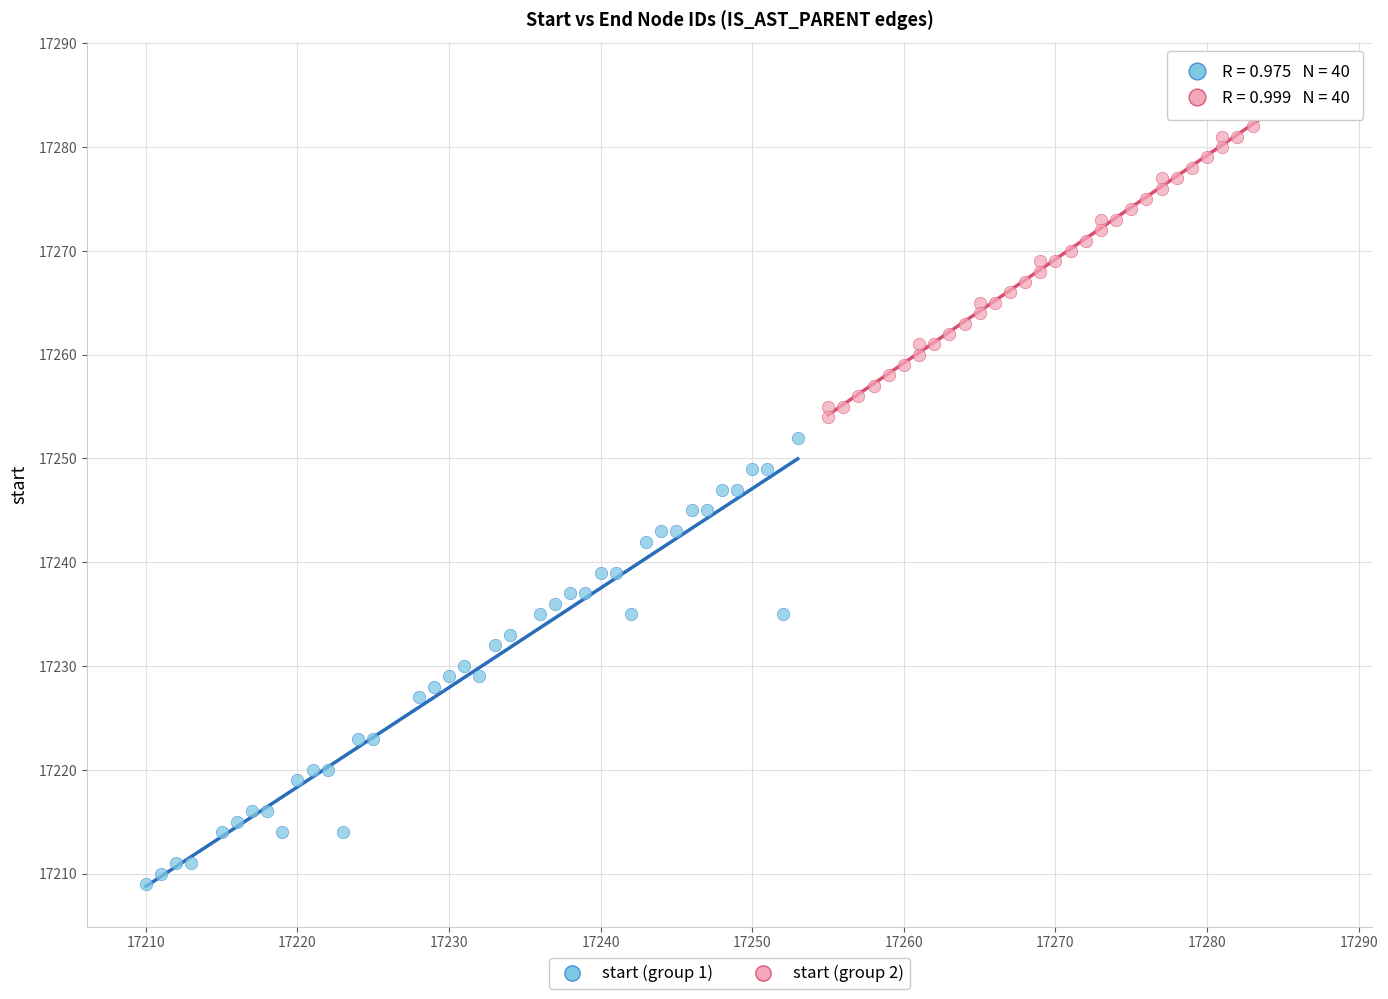

Which series has the widest spread of Y values?

start (group 1)